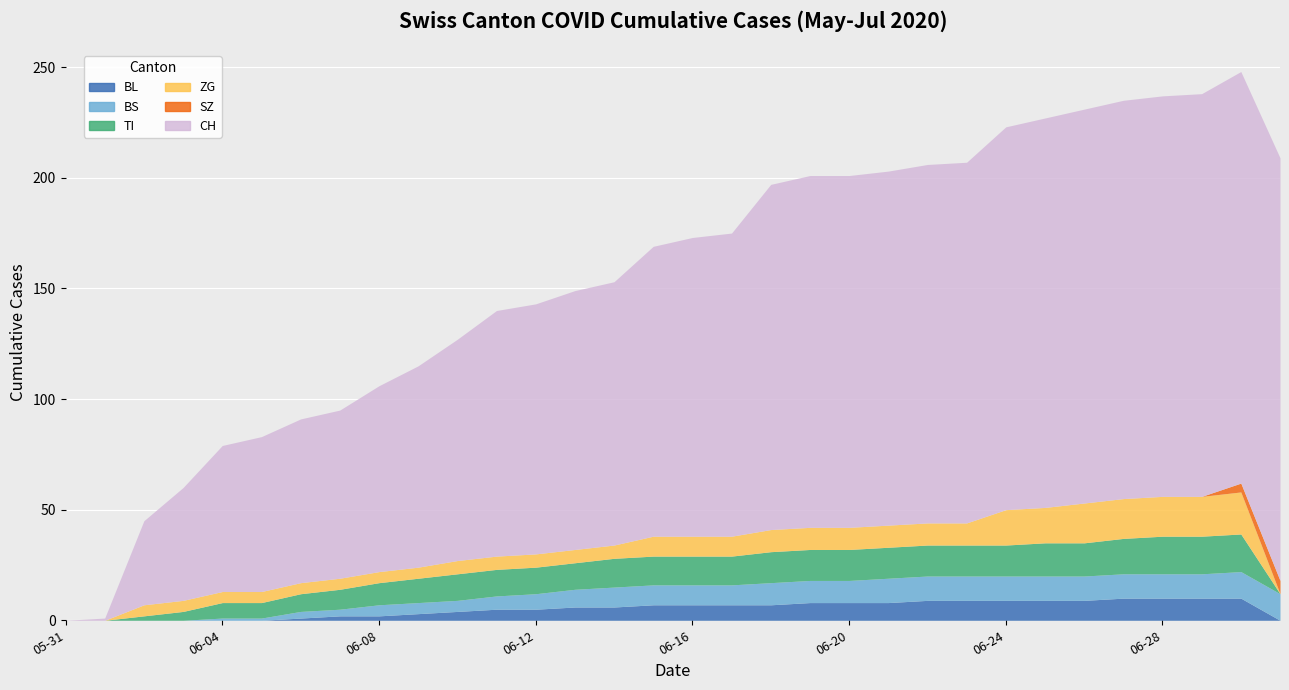

Is it true that BL equals 4 at 2020-06-13?

False